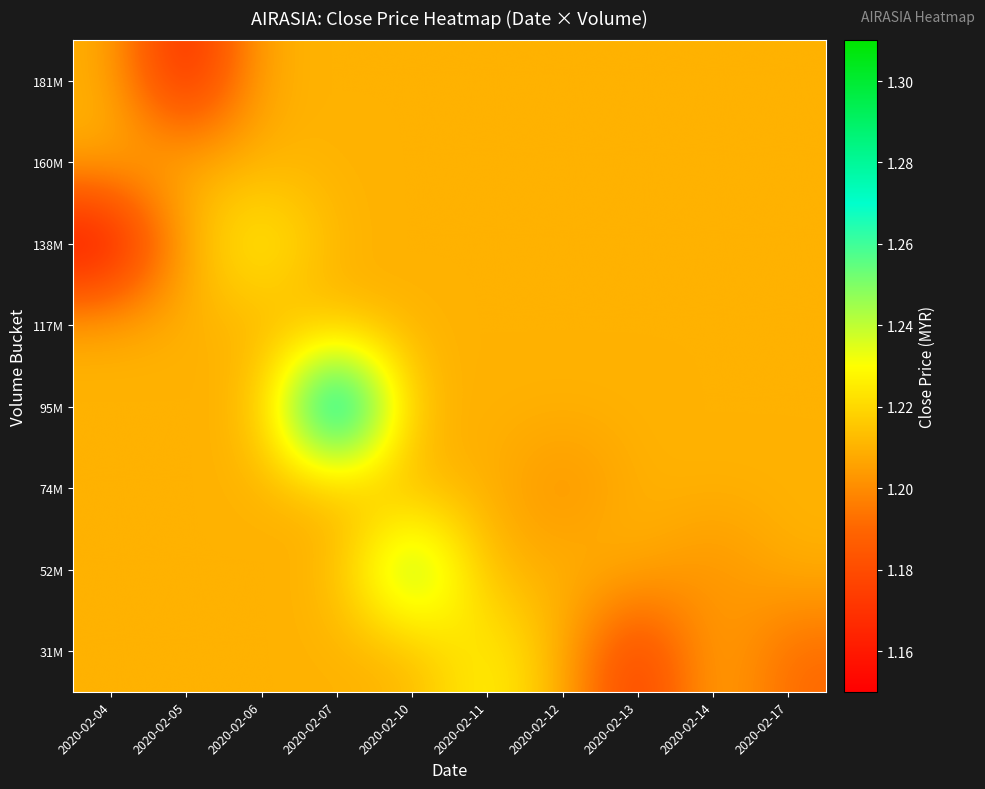

Rank the series at 2020-02-17 from lowest to highest value.

31M, 52M, 74M, 95M, 117M, 138M, 160M, 181M